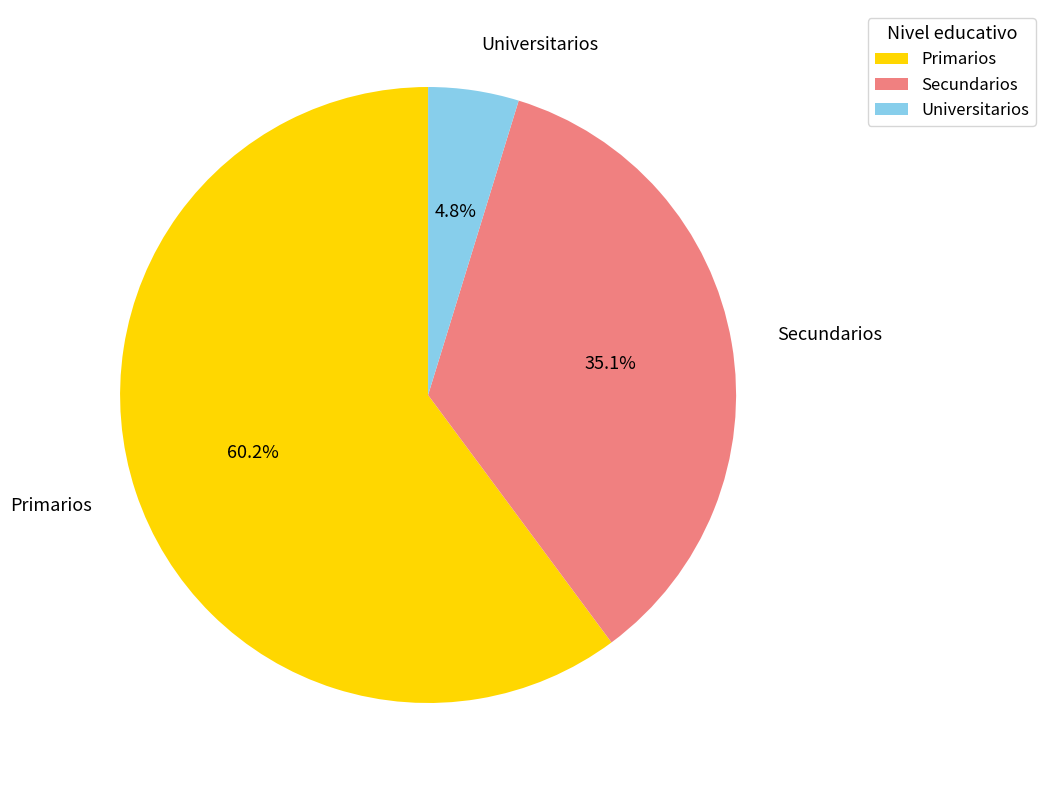

True or false: Secundarios accounts for 35% of the total.

True